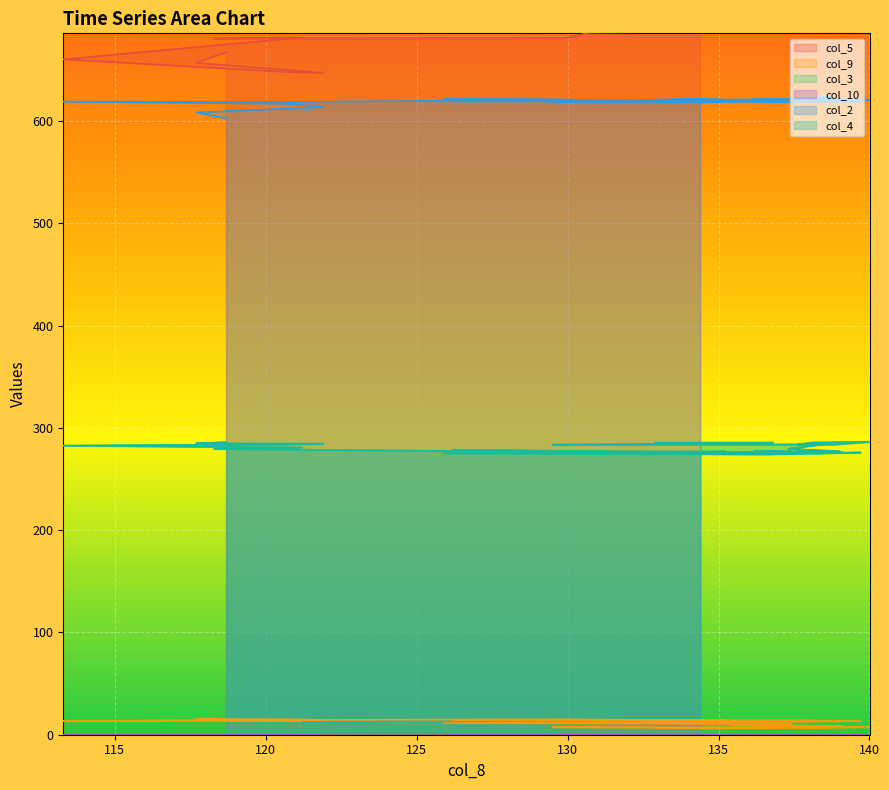

At how many categories does at least one series exceed 256?

40